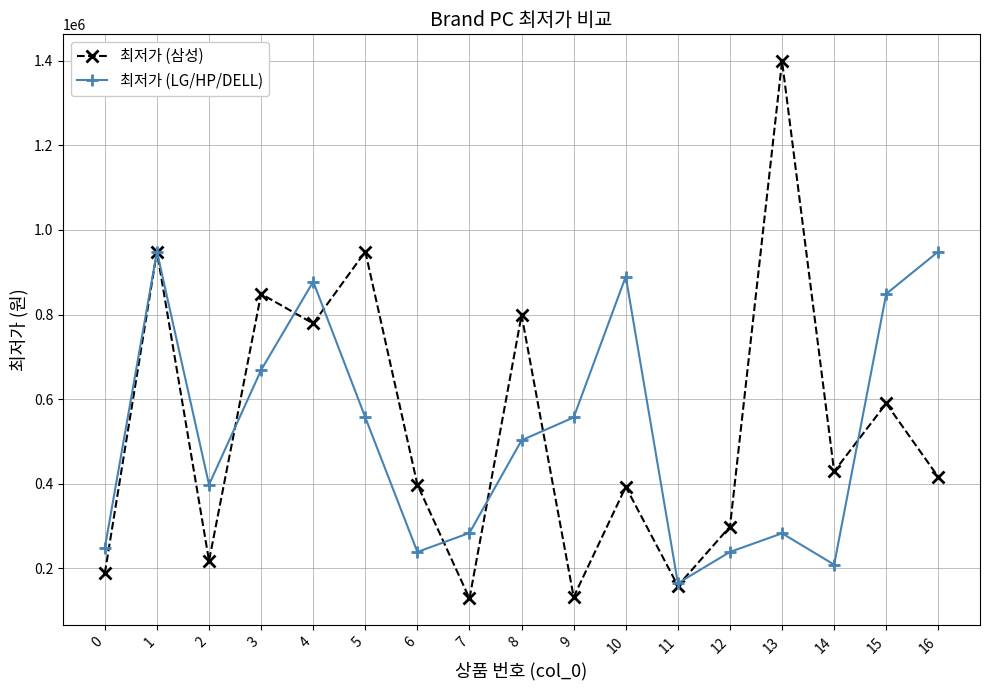

What is the sum of the 최저가 (삼성) values at 14 and 2?

647400